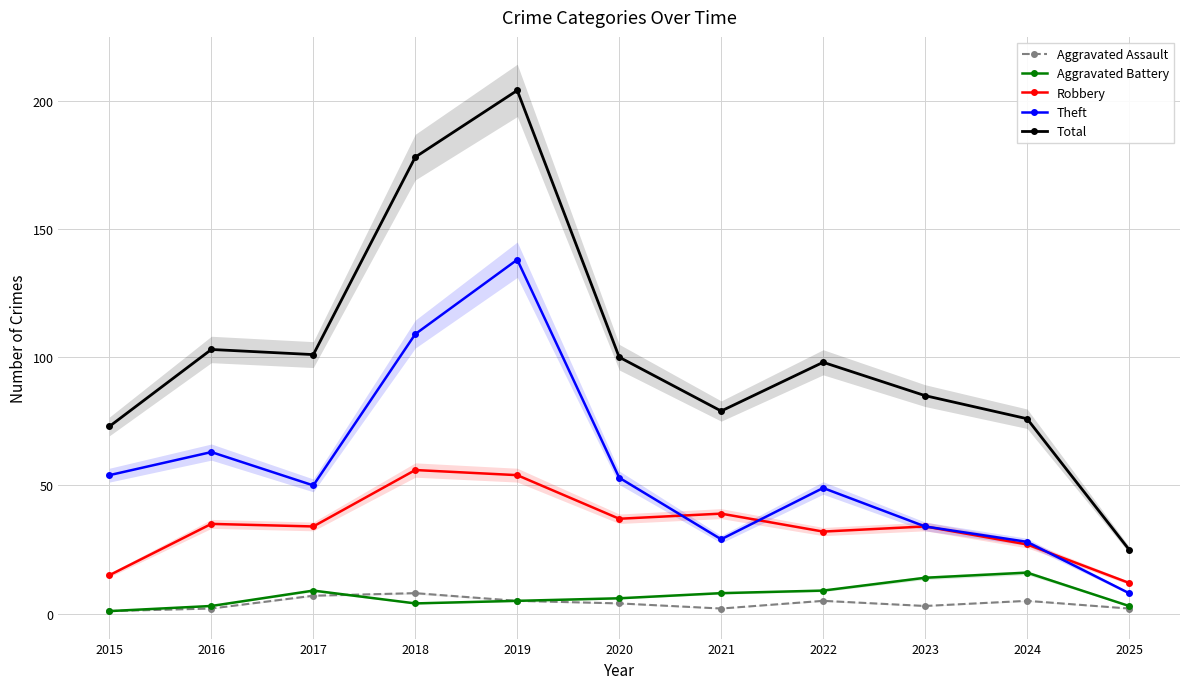

What is the maximum value shown in the chart?

204